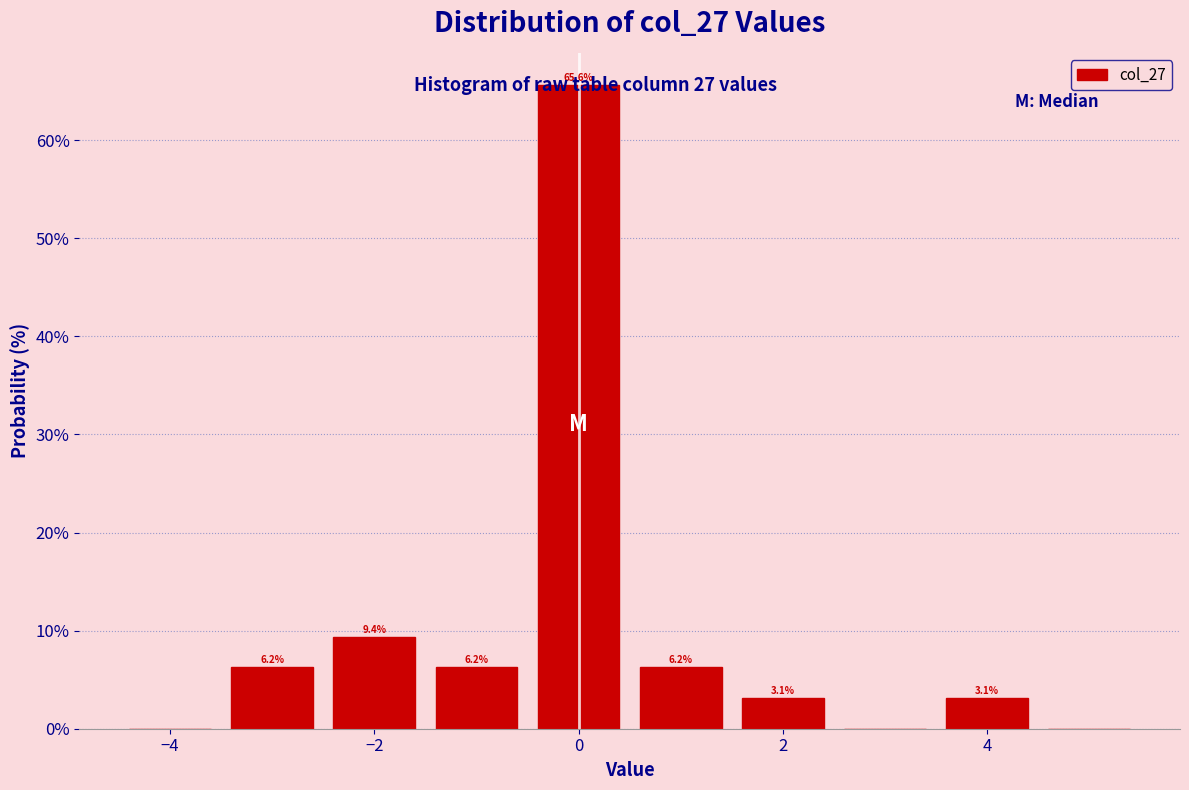

Over which range of the x-axis is the bar tallest?

-0.5 to 0.5